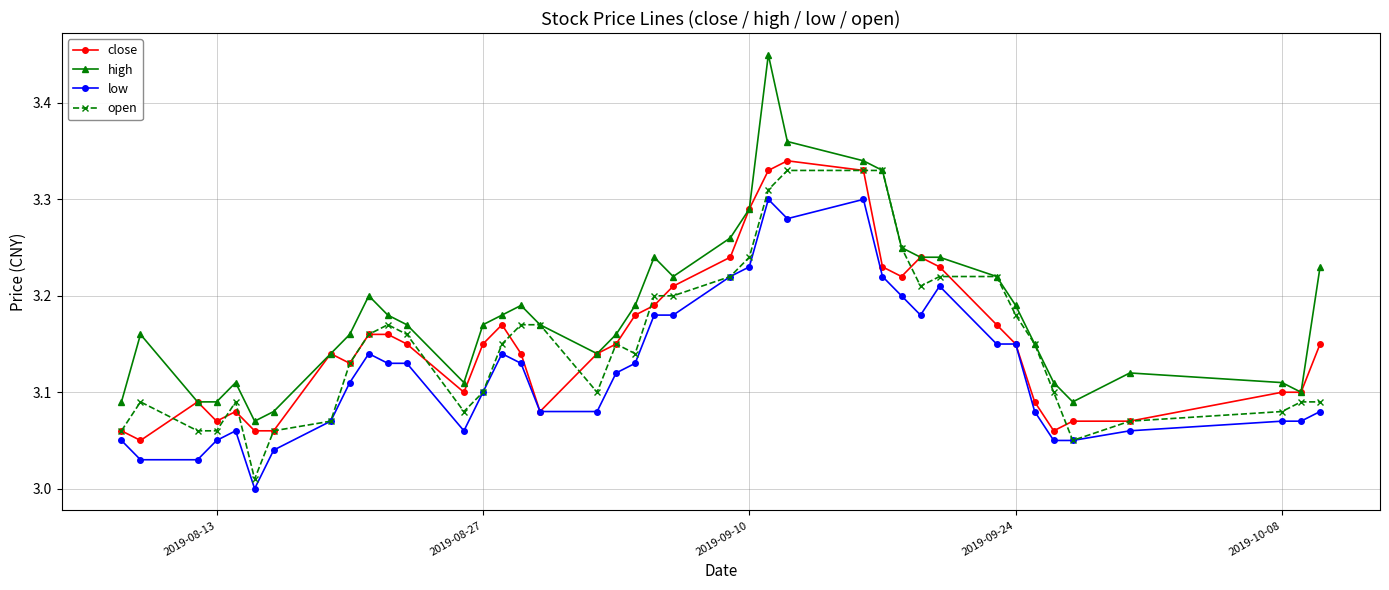

Which series has the largest total across all categories?

high